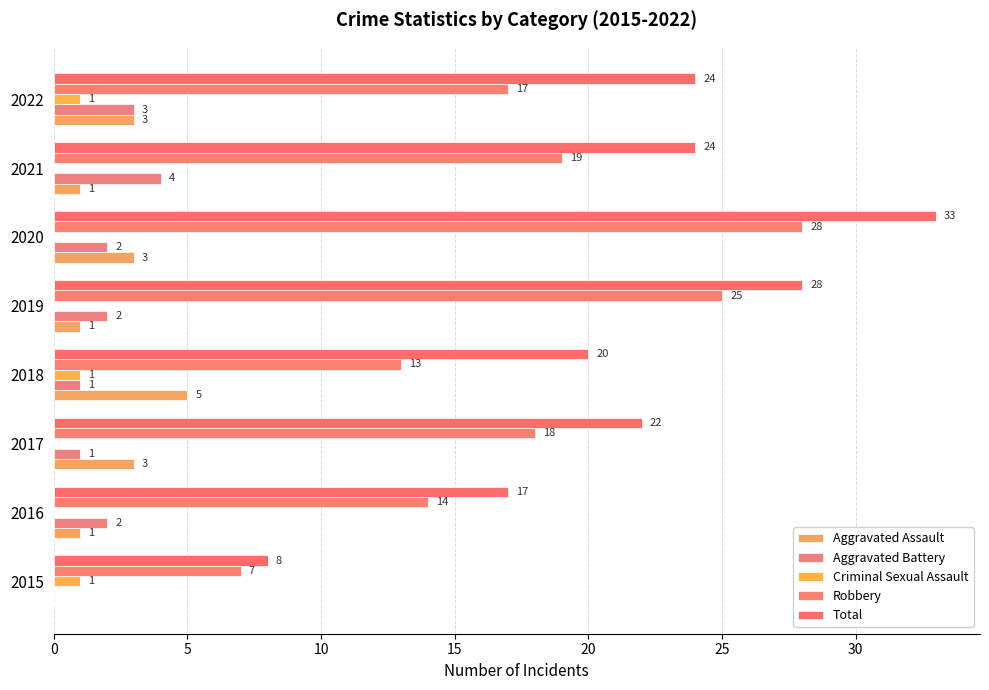

What is the greatest value displayed?

33